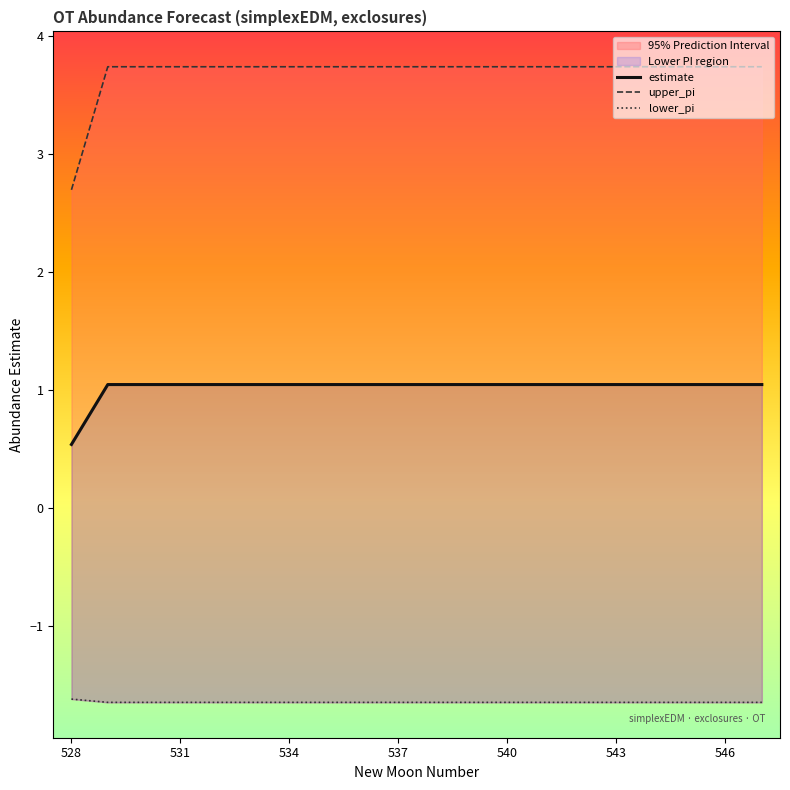

List the series in order of their peak value, highest first.

upper_pi, estimate, lower_pi